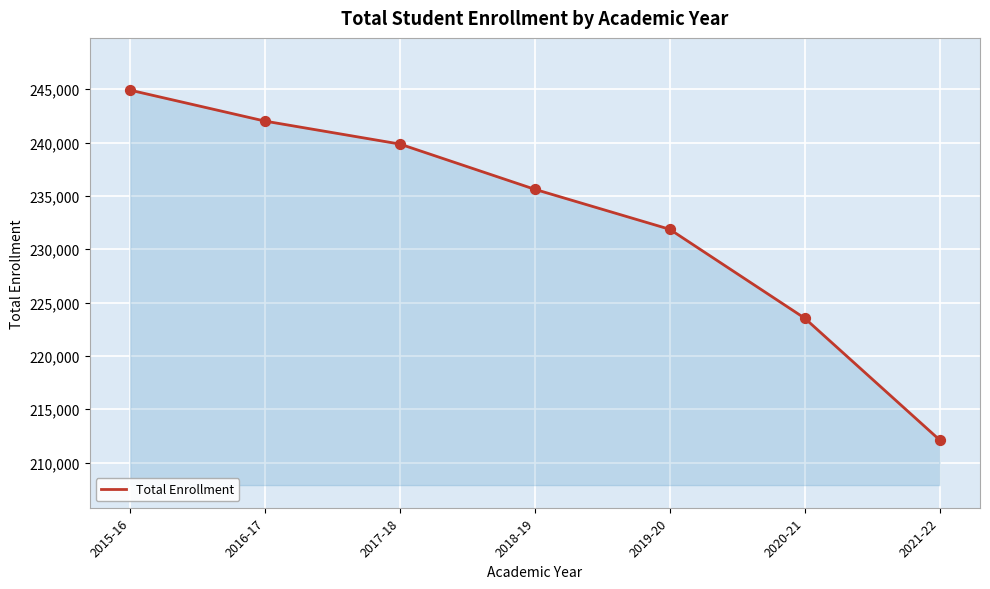

What is the change in value from 2020-21 to 2021-22?

-11409